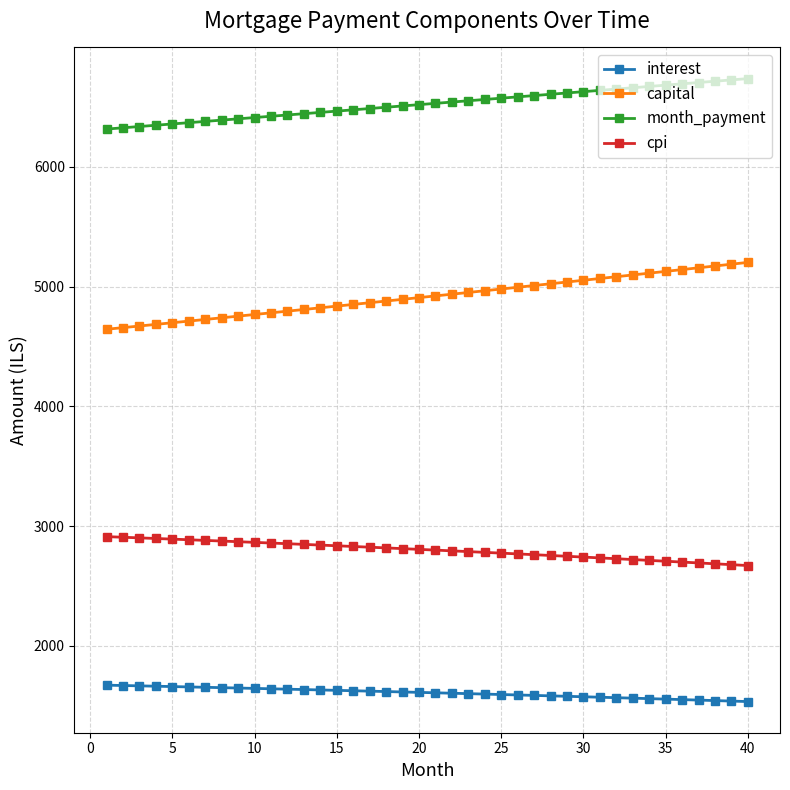

What is the average value of the month_payment series?

6524.5